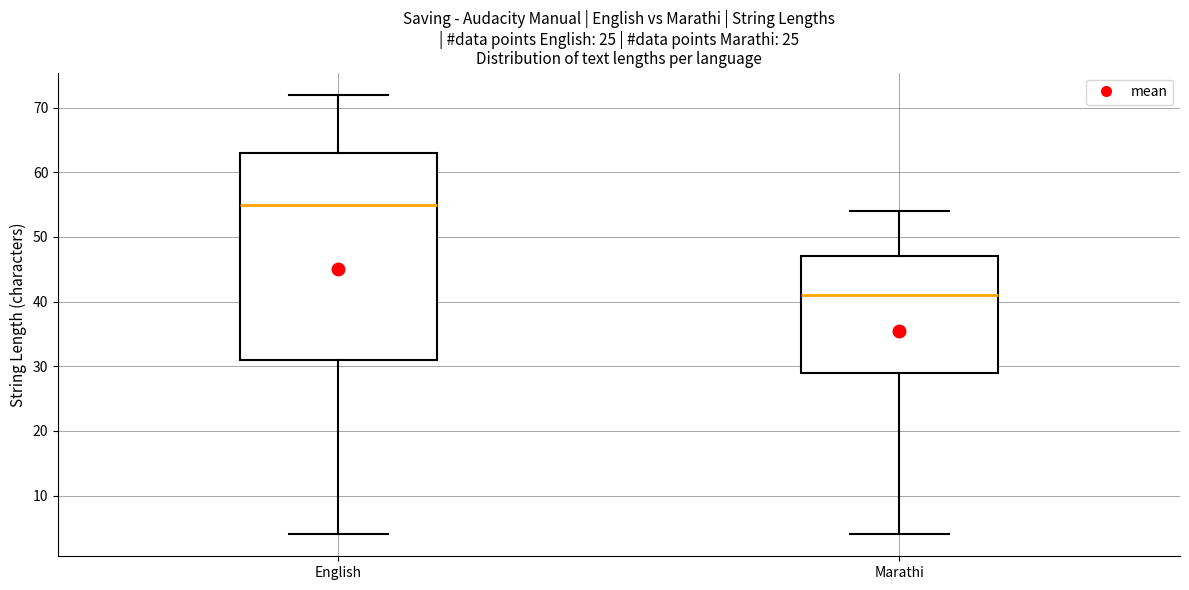

Reading left to right, transcribe this box plot: for each box, give where its median line is, the range the box spans, and where its two whiskers end, as read against the y-axis. The values are not printed on the chart, so give them approximately, as read against the axis.

English: median 55, box 31 to 63, whiskers 4 to 72
Marathi: median 41, box 29 to 47, whiskers 4 to 54